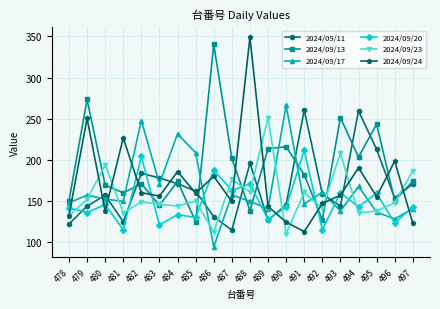

True or false: 2024/09/13 has a value of 197.7 at 488.

False